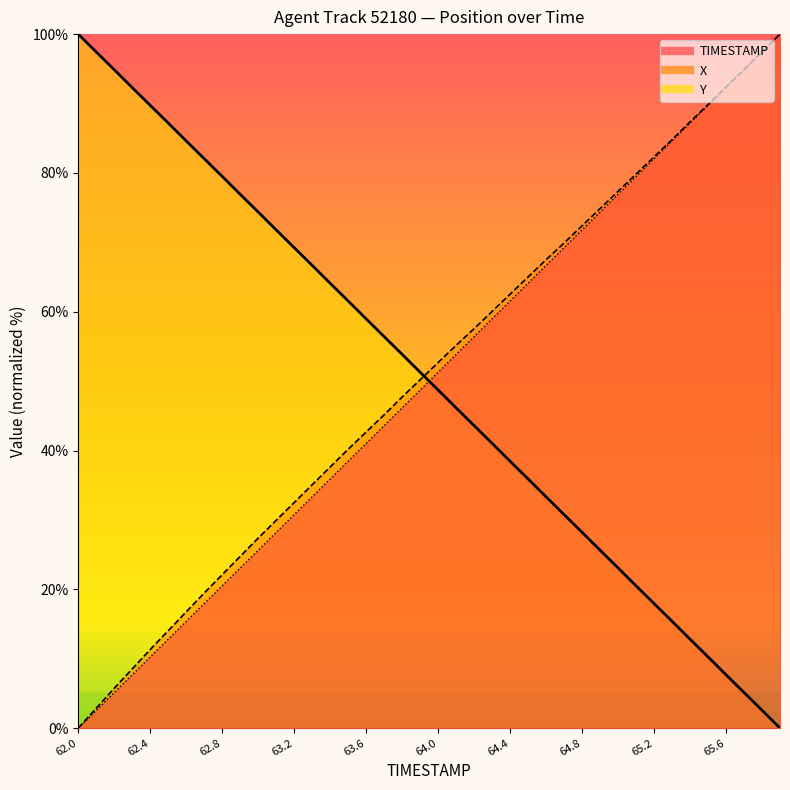

How many values in X are above zero?

39